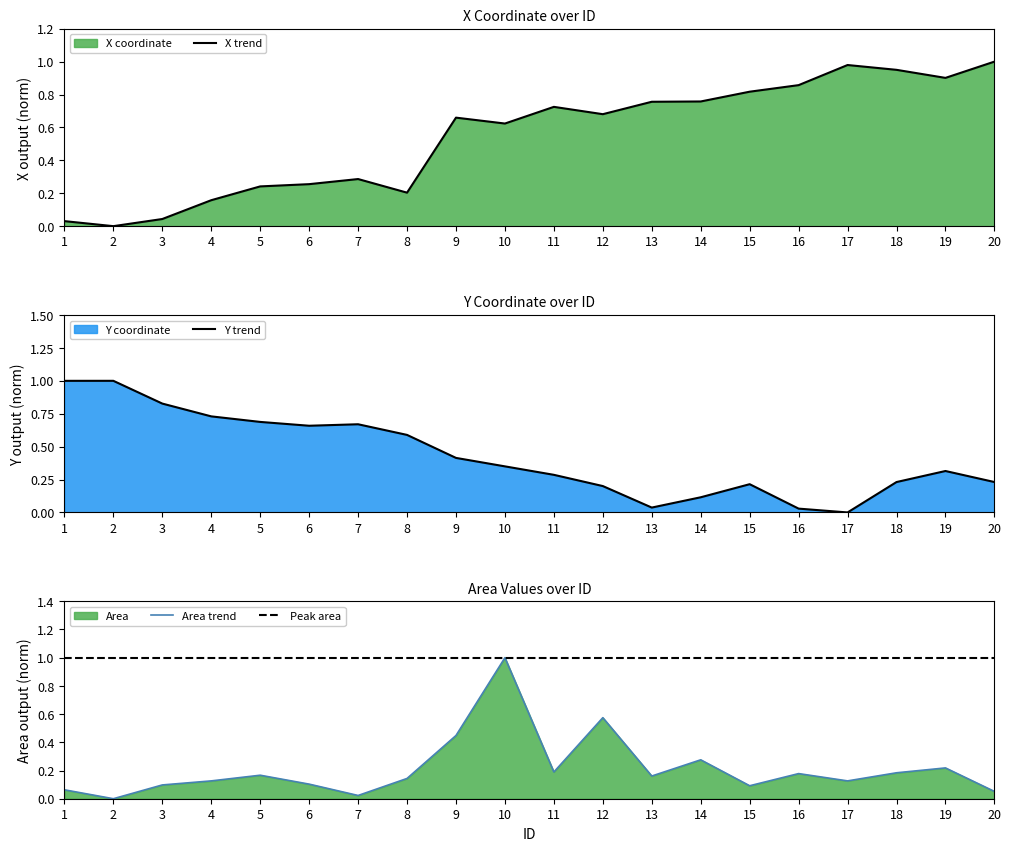

How many interior local peaks does the Y_norm series have?

4